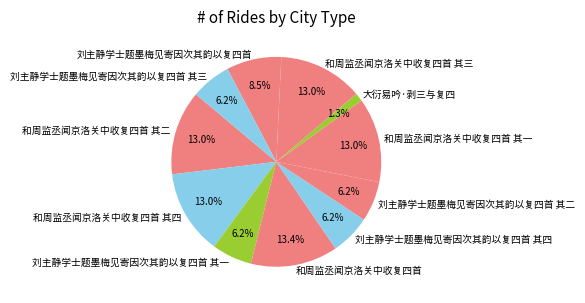

To the nearest percent, what is the combined percentage of 刘主静学士题墨梅见寄因次其韵以复四首 其二 and 和周监丞闻京洛关中收复四首 其四?

19%